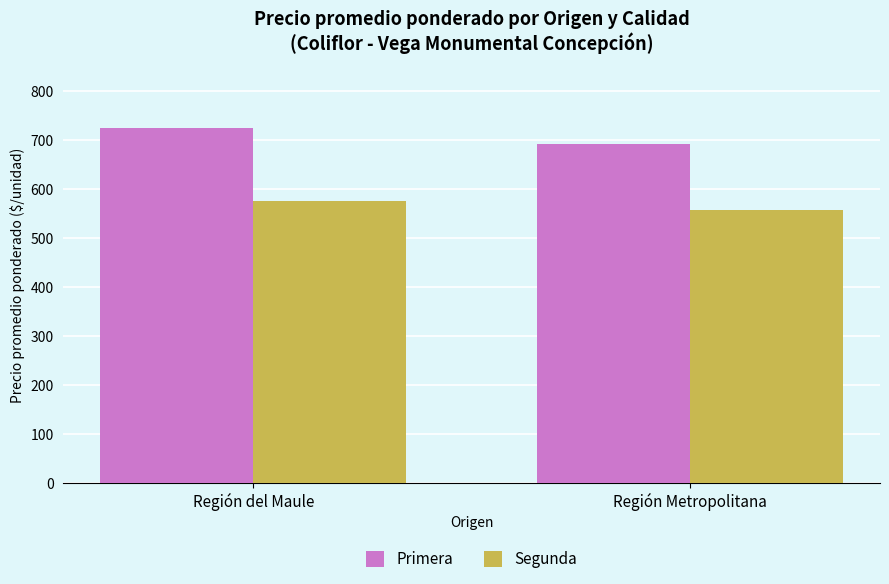

What position from the right is Región Metropolitana?

1